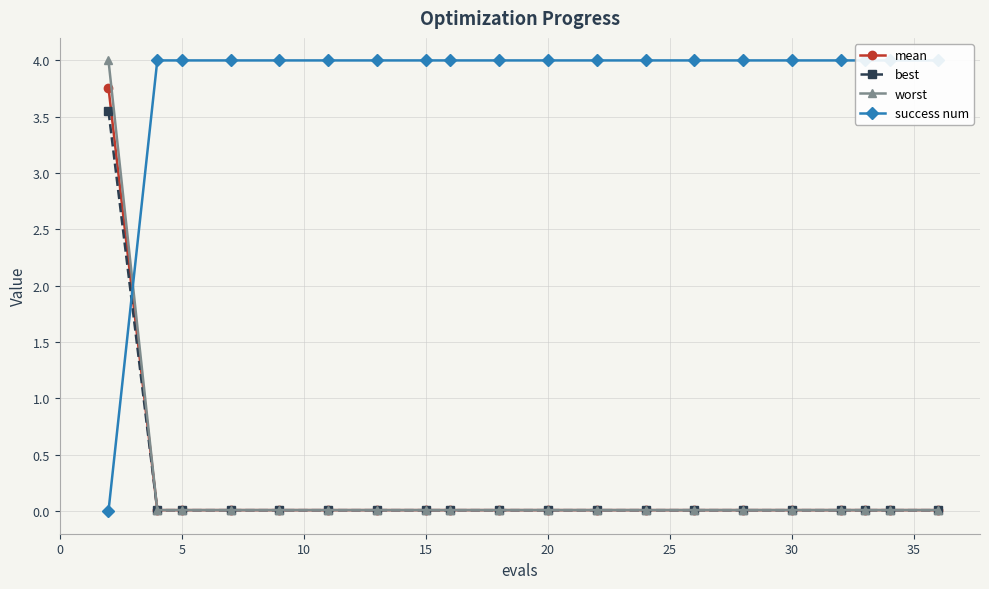

What is the maximum value for worst?

4.0